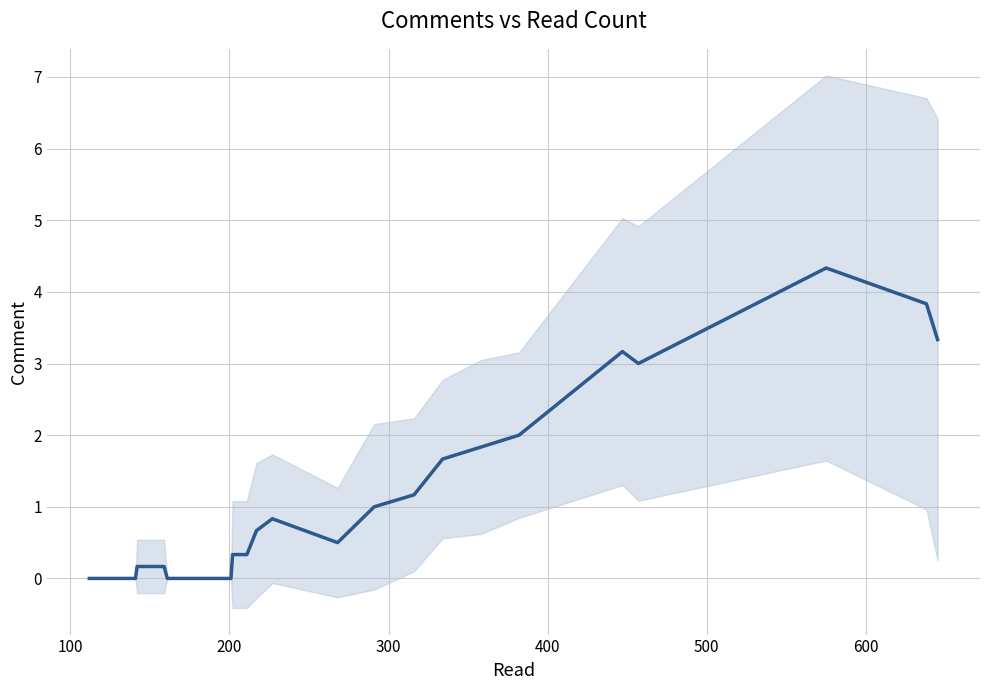

The chart shows a value of 0.0 at 200. True or false?

True